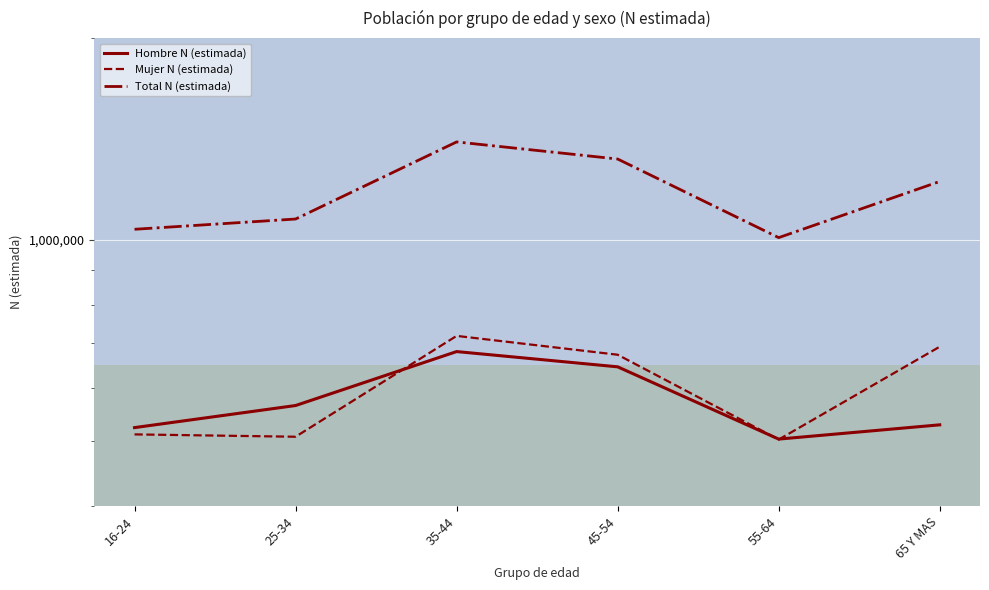

What is the minimum value for Mujer N (estimada)?

503132